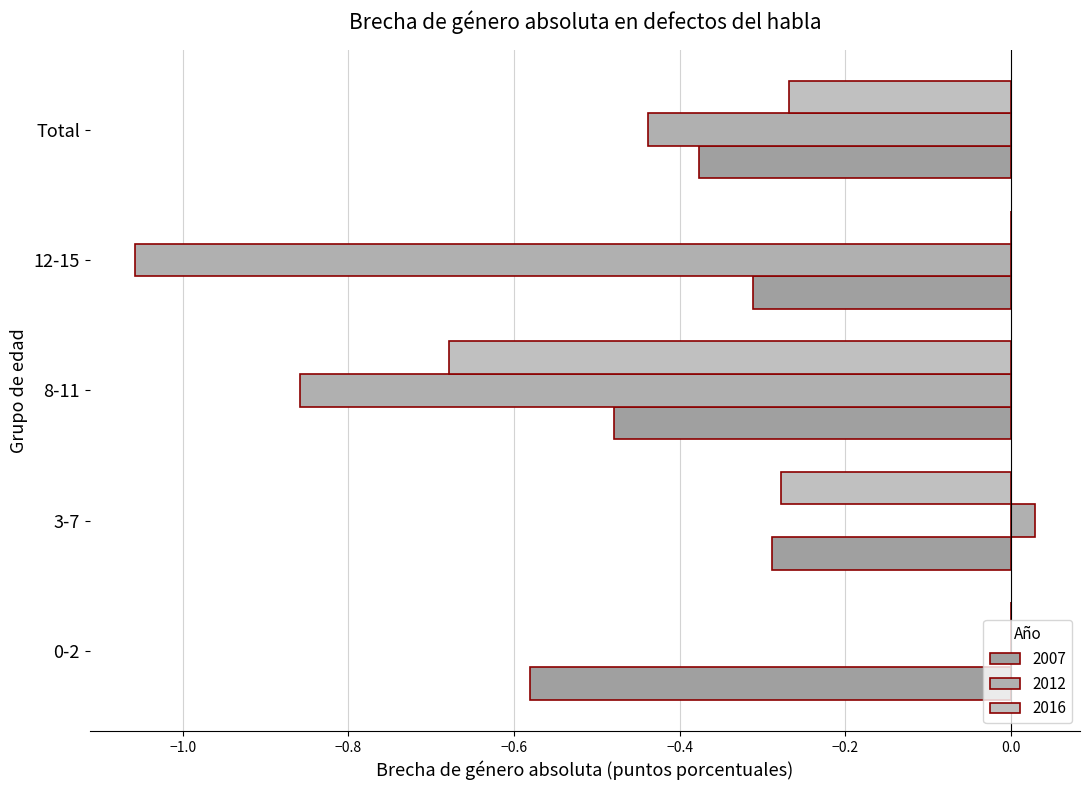

How many categories are shown in the chart?

5